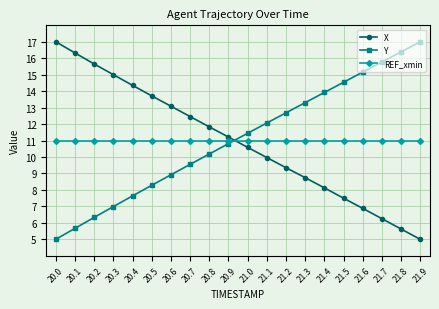

True or false: Y has more than 1 points higher than both neighbors.

False